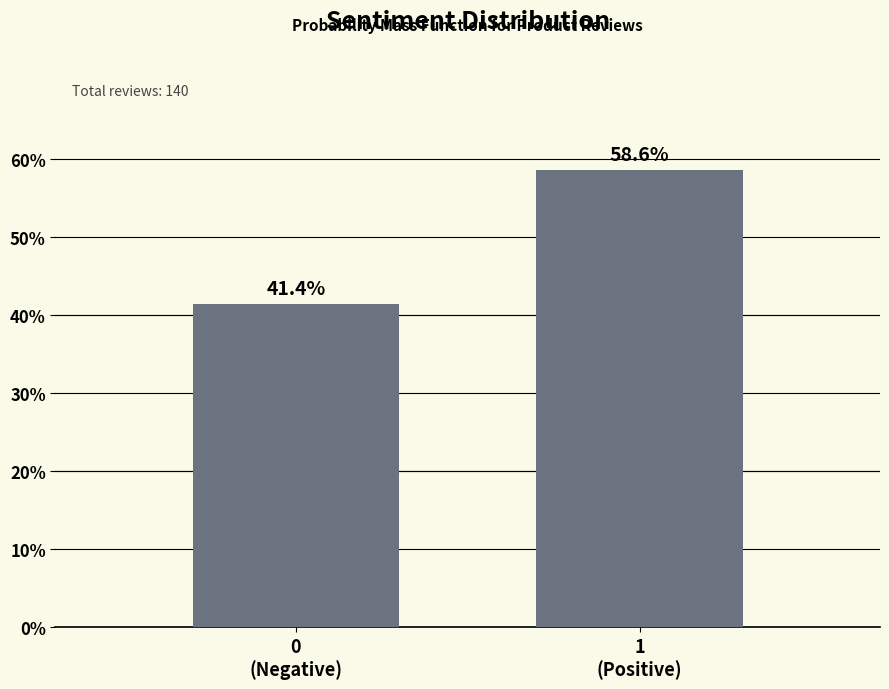

Reading left to right, what are all the values shown in this chart?

41.4	58.6